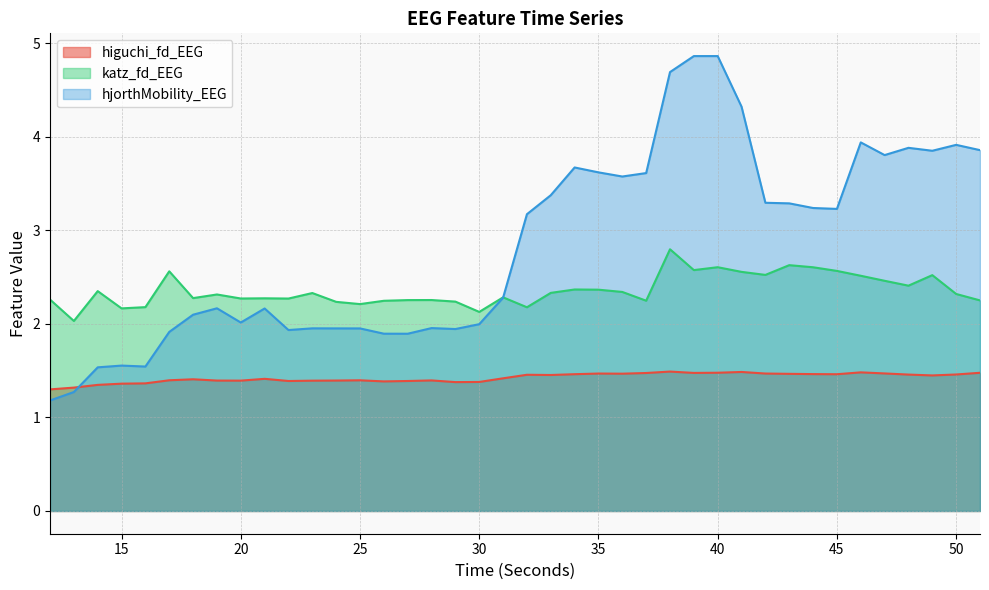

In katz_fd_EEG, how many points are higher than both neighbors (excluding endpoints)?

12